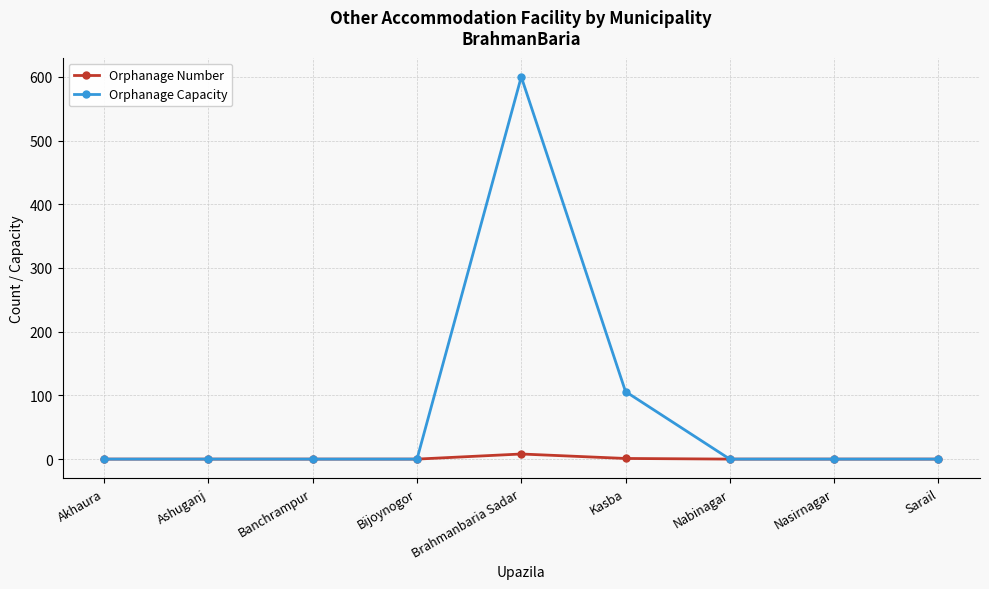

Rank the series by their maximum value, from highest to lowest.

Orphanage Capacity, Orphanage Number